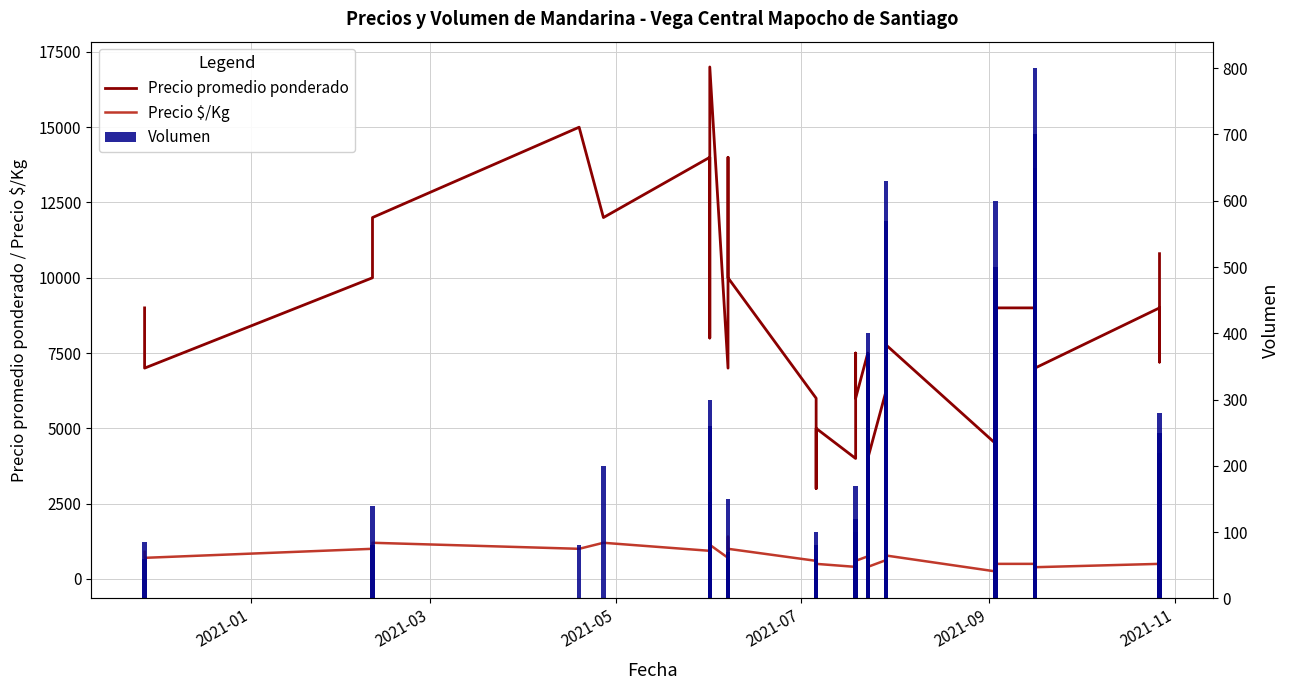

The value of Precio promedio ponderado at 24 is 2331. True or false?

False